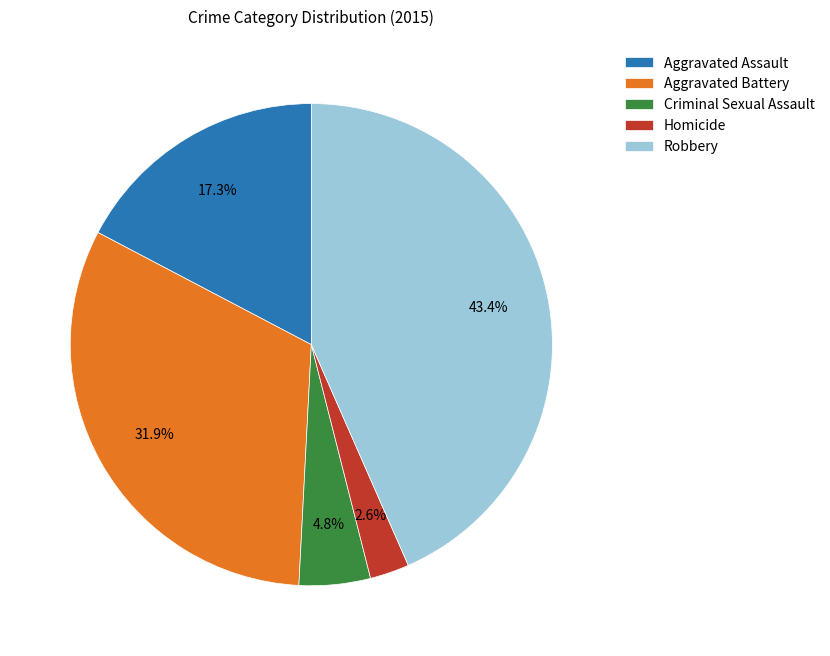

Does Criminal Sexual Assault represent more than half of the total?

No